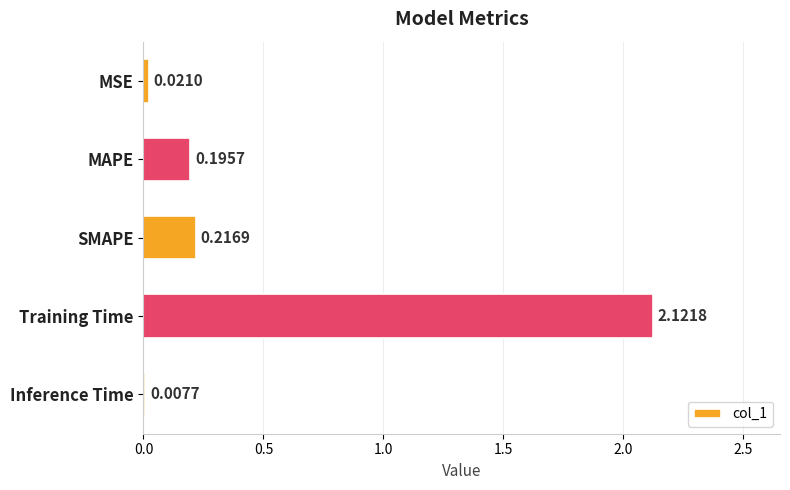

What is the sum of all values?

2.6